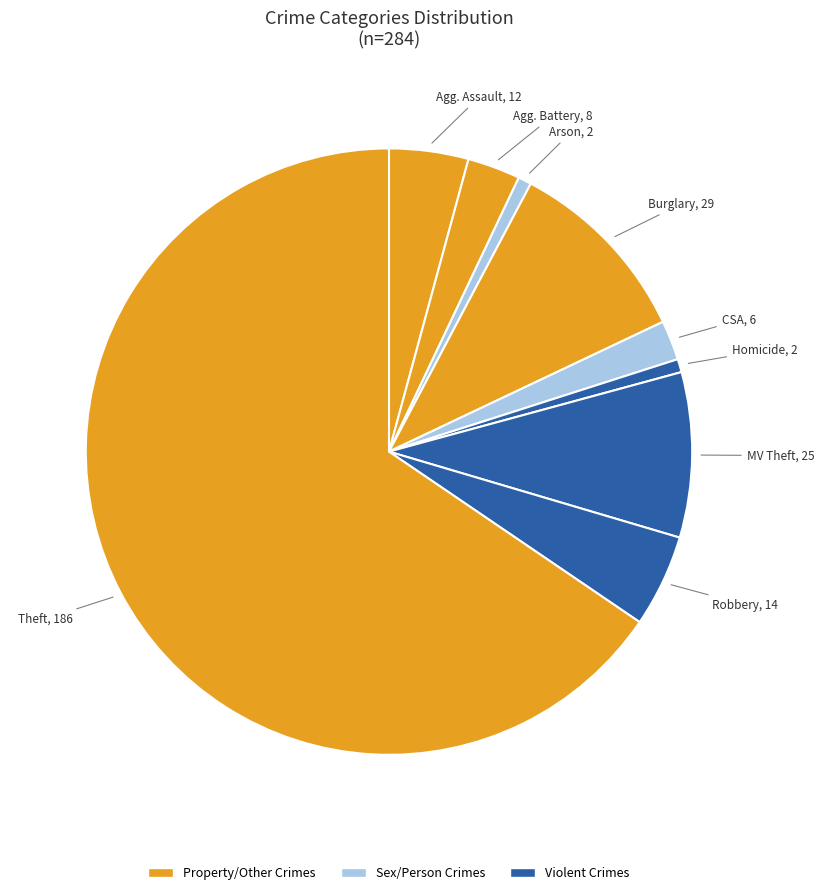

How many slices are in this pie chart?

9